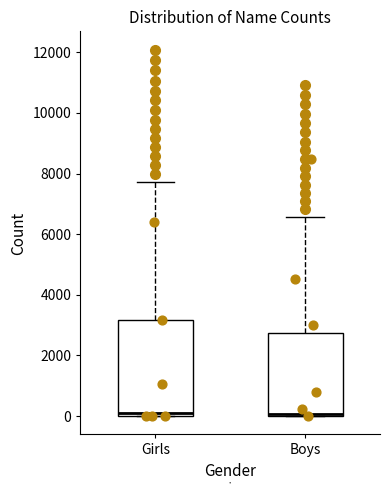

Comparing the boxes themselves (not the whiskers), which one is the tallest?

Girls